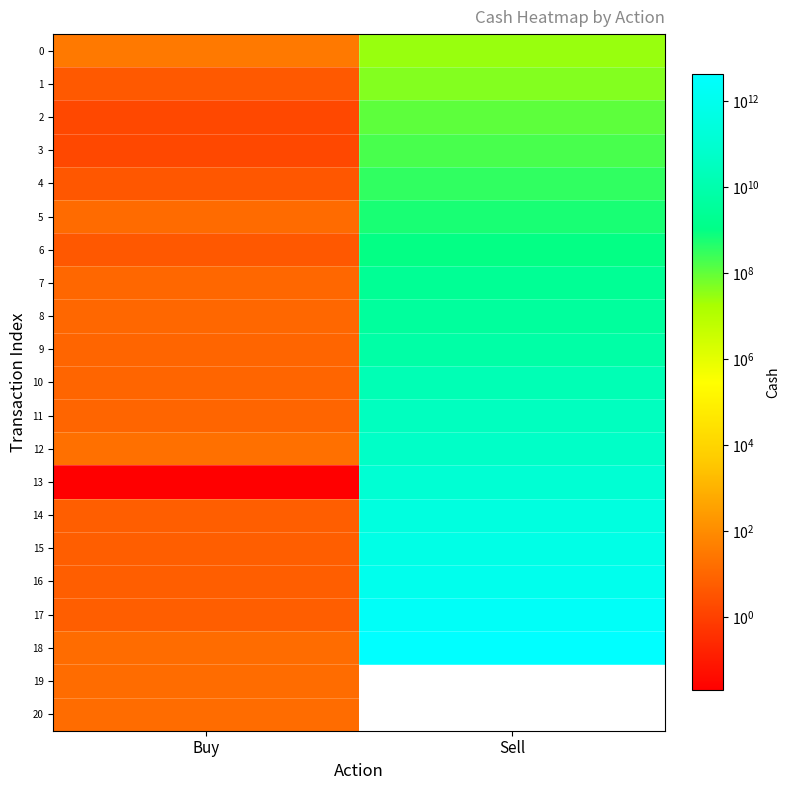

At how many categories does at least one series exceed 1248789946260?

1